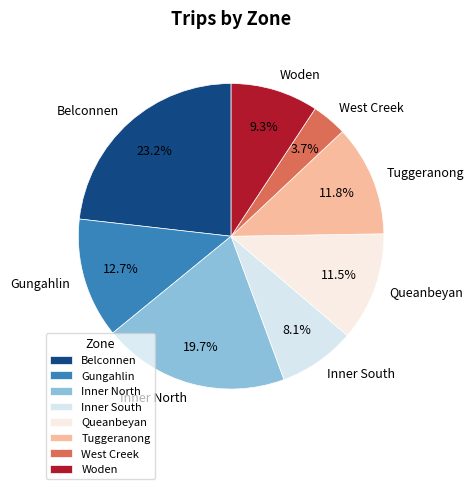

How much of the chart is everything except Queanbeyan?

88.5%